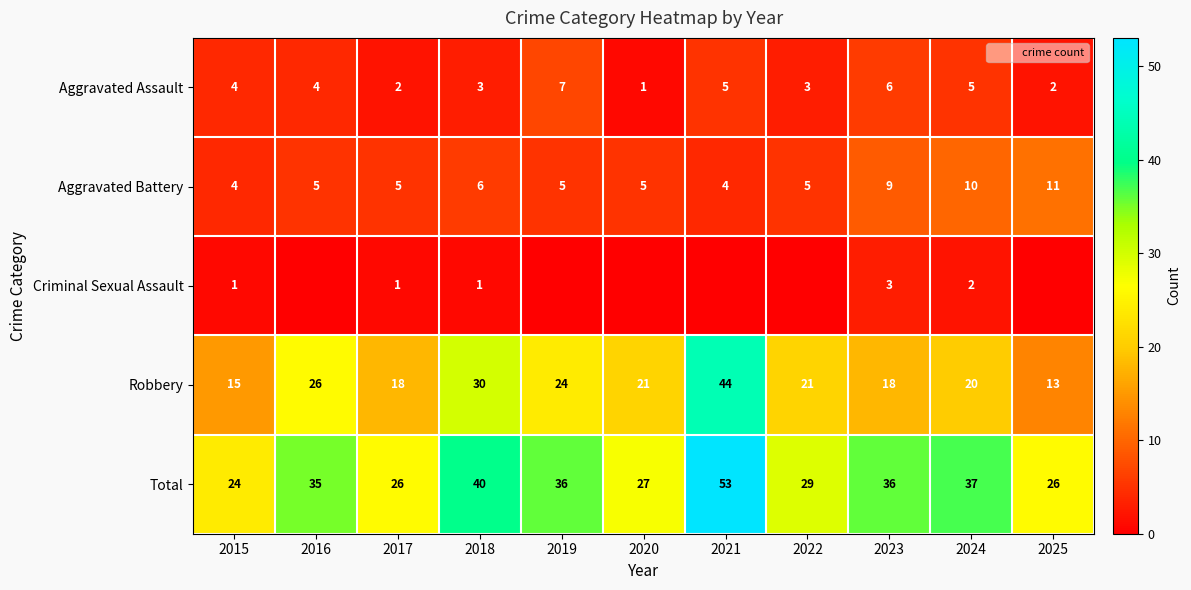

What is the spread (max minus min) of values at 2017?

25